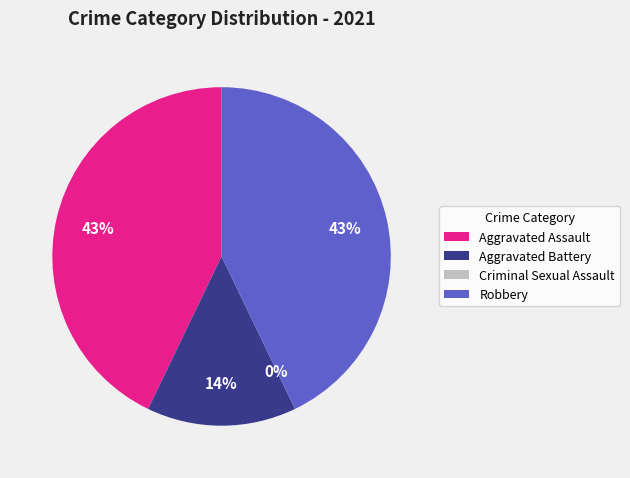

How many slices are in this pie chart?

4